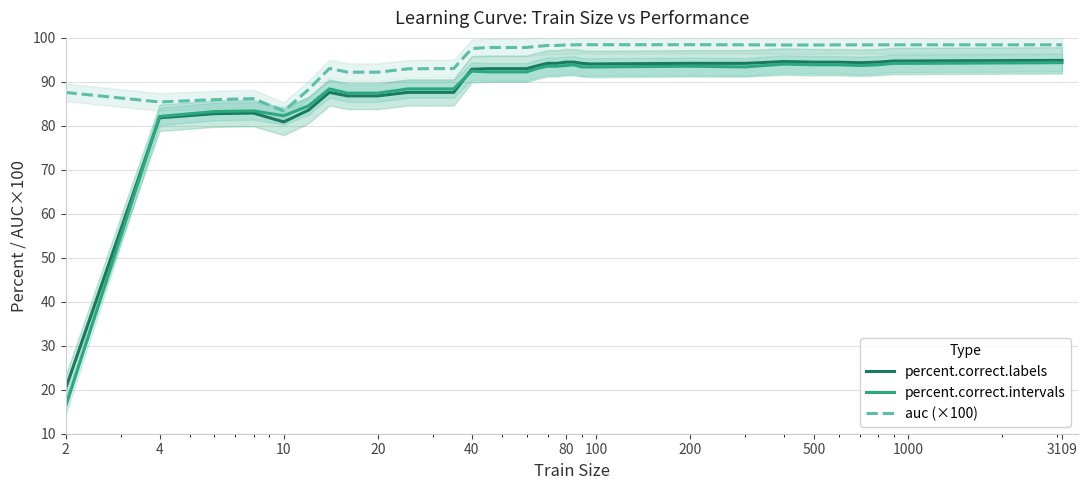

True or false: auc (×100) and percent.correct.labels cross at least once.

False